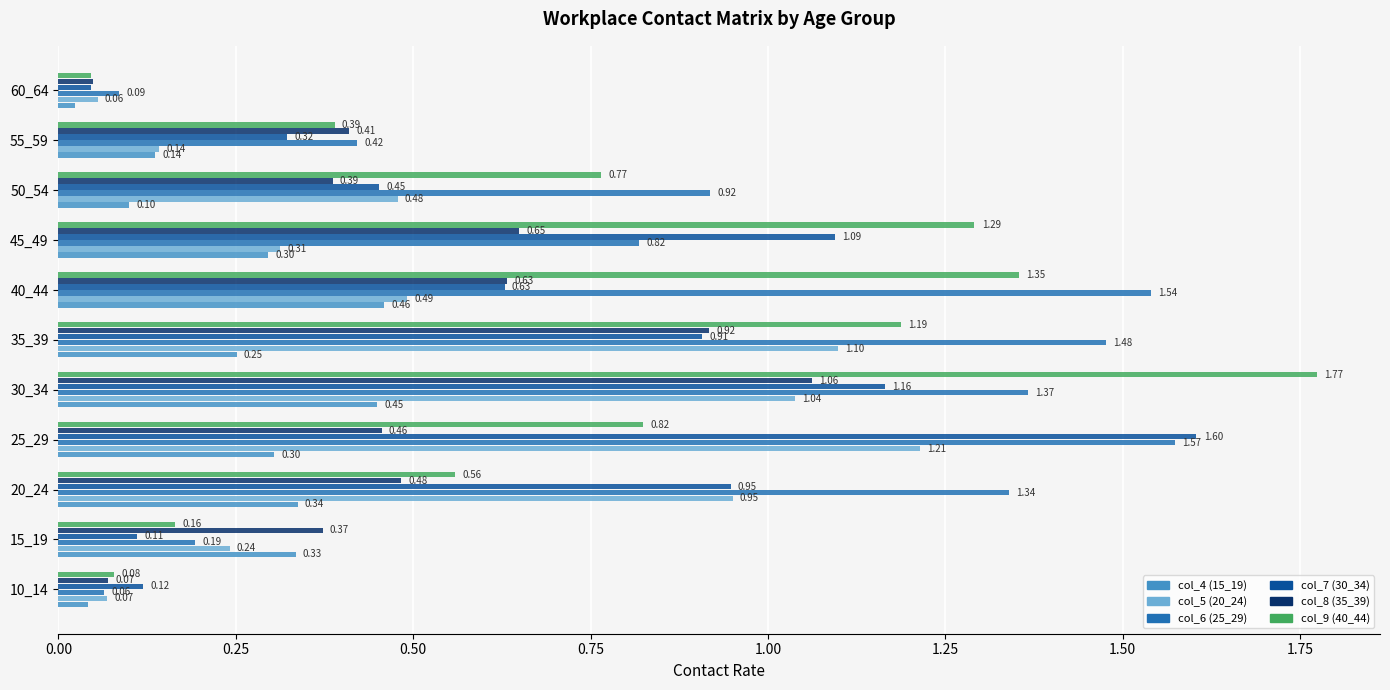

Rank the series by their maximum value, from lowest to highest.

col_4 (15_19), col_8 (35_39), col_5 (20_24), col_6 (25_29), col_7 (30_34), col_9 (40_44)